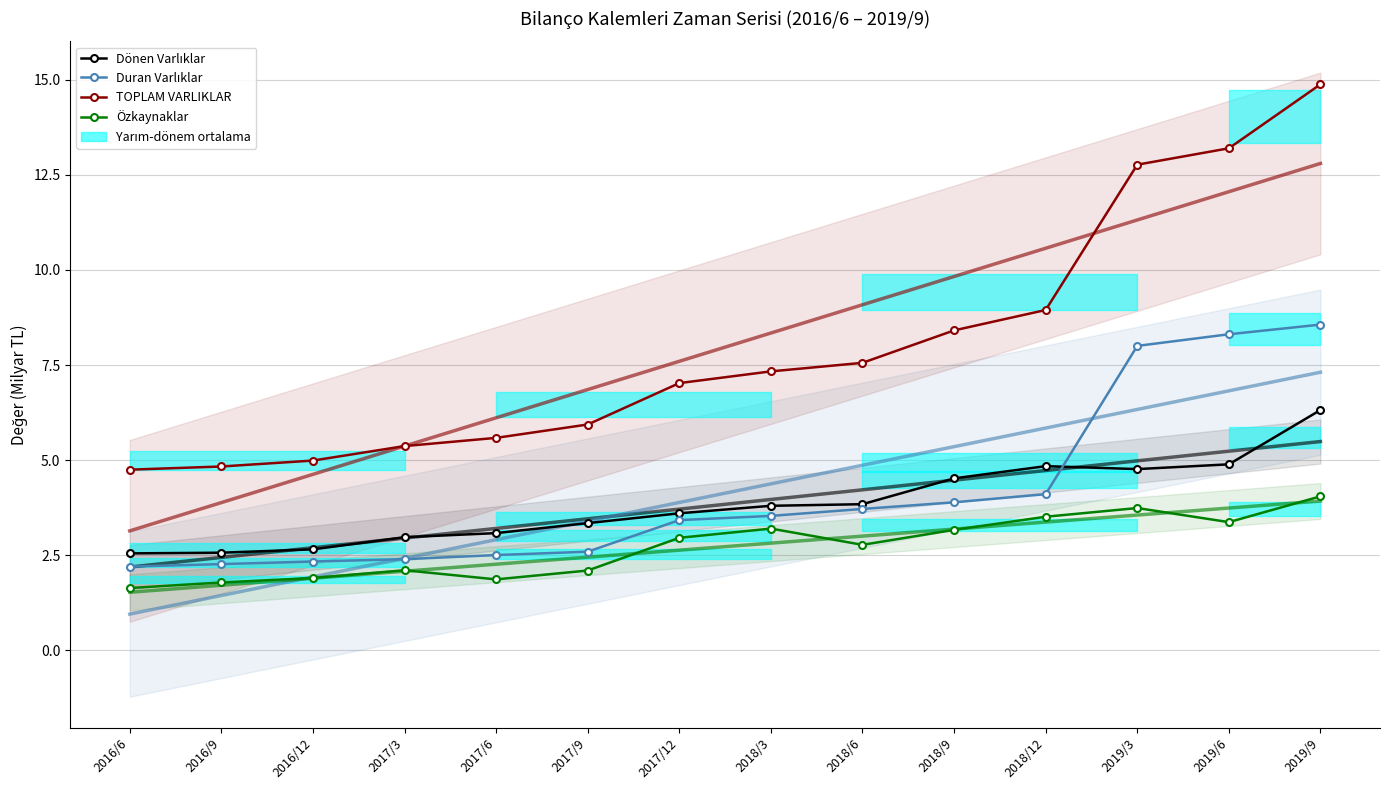

What is the difference between the highest and lowest values at 2016/9?

3.0